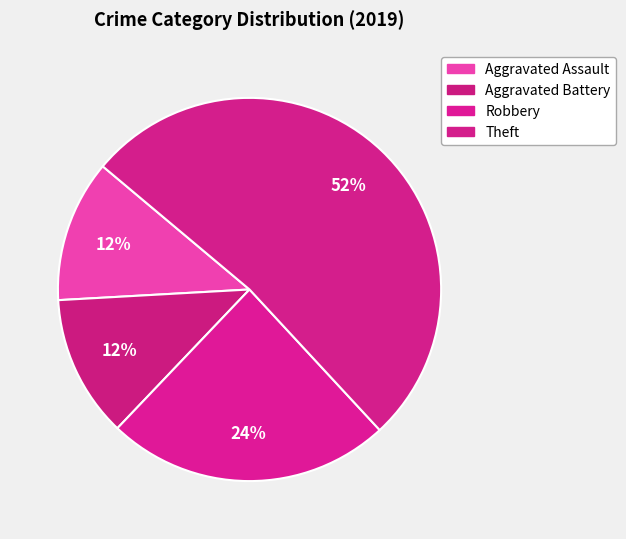

Which slice is the smallest?

Aggravated Assault